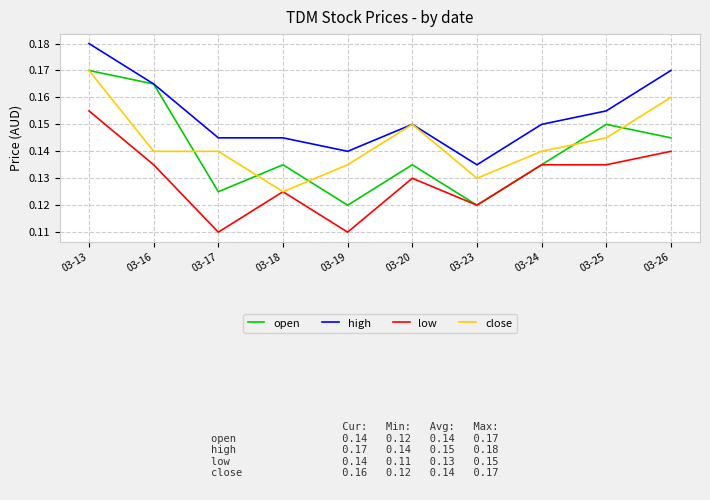

Between 03-20 and 03-25, which series saw the biggest shift?

open